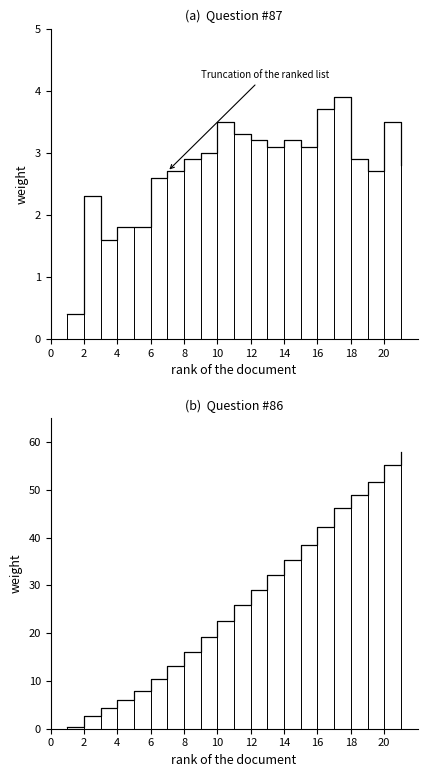

True or false: 馏分质量收率 (wt%) and 累计质量收率 (wt%) intersect in this chart.

False